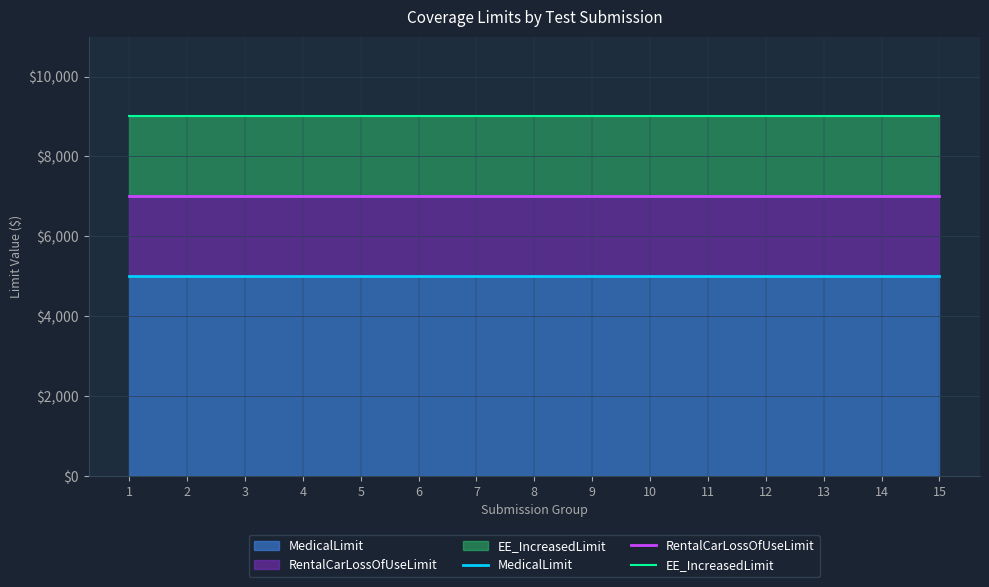

True or false: RentalCarLossOfUseLimit has a value of 2000 at 13.

True